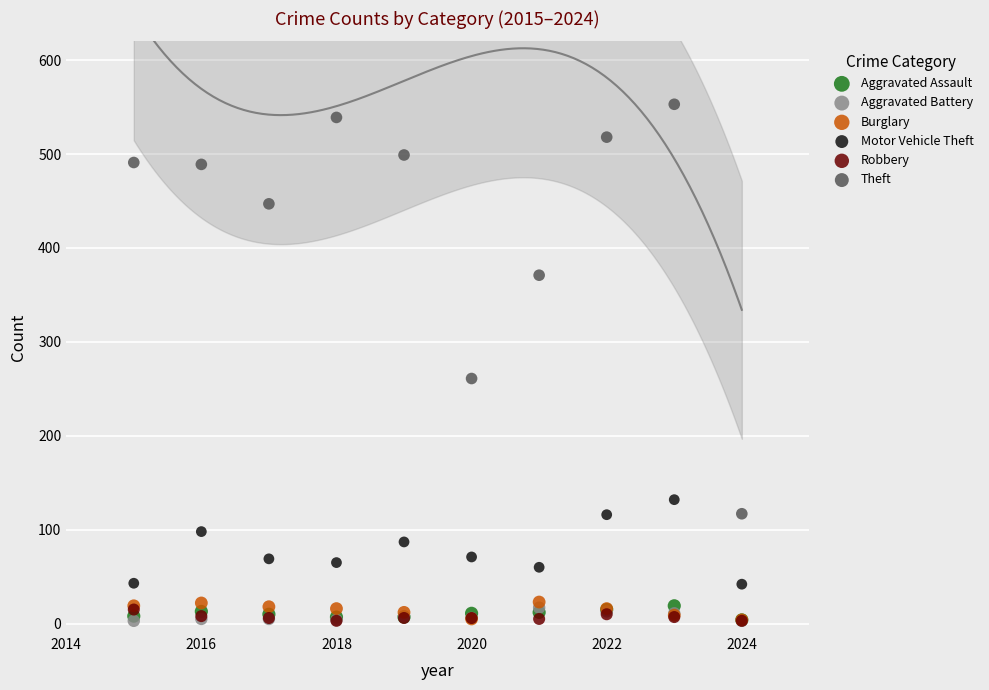

What are all the series names shown in the legend?

Aggravated Assault, Aggravated Battery, Burglary, Motor Vehicle Theft, Robbery, Theft